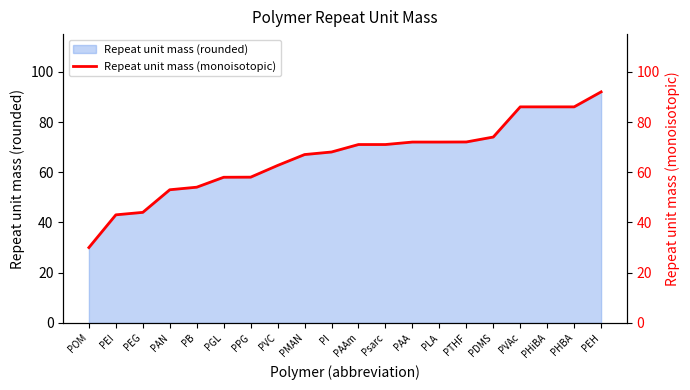

List the labels in order of value, smallest first.

POM, PEI, PEG, PAN, PB, PGL, PPG, PVC, PMAN, PI, PAAm, Psarc, PAA, PLA, PTHF, PDMS, PVAc, PHiBA, PHBA, PEH